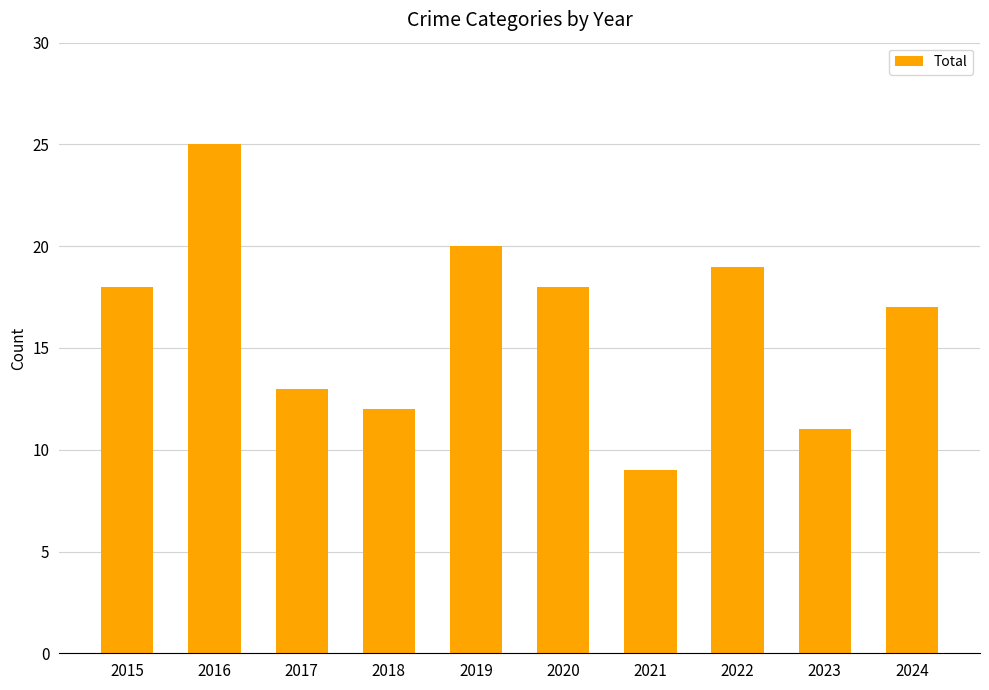

How many data points are less than 18?

5